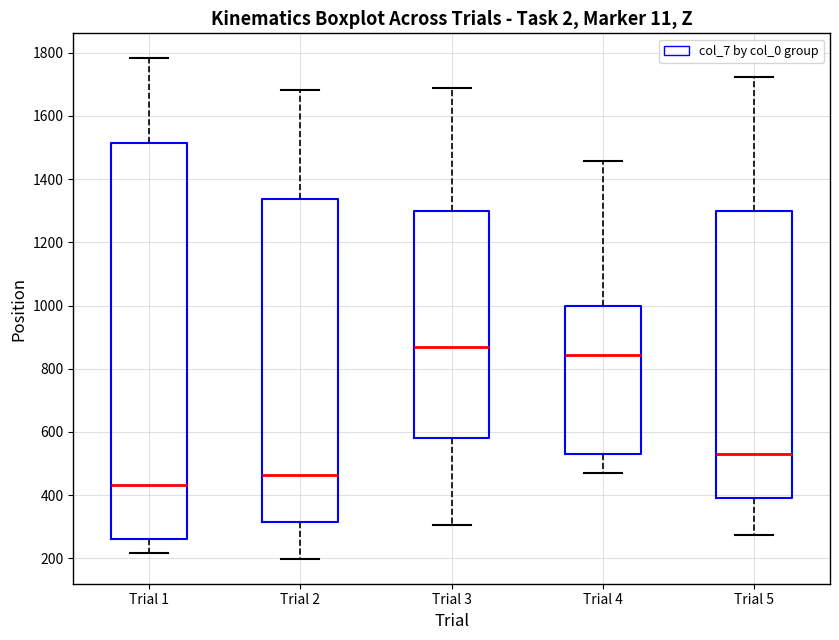

Where is the lower edge of the box for Trial 2 on the y-axis? The values are not printed on the chart, so give them approximately, as read against the axis.

320